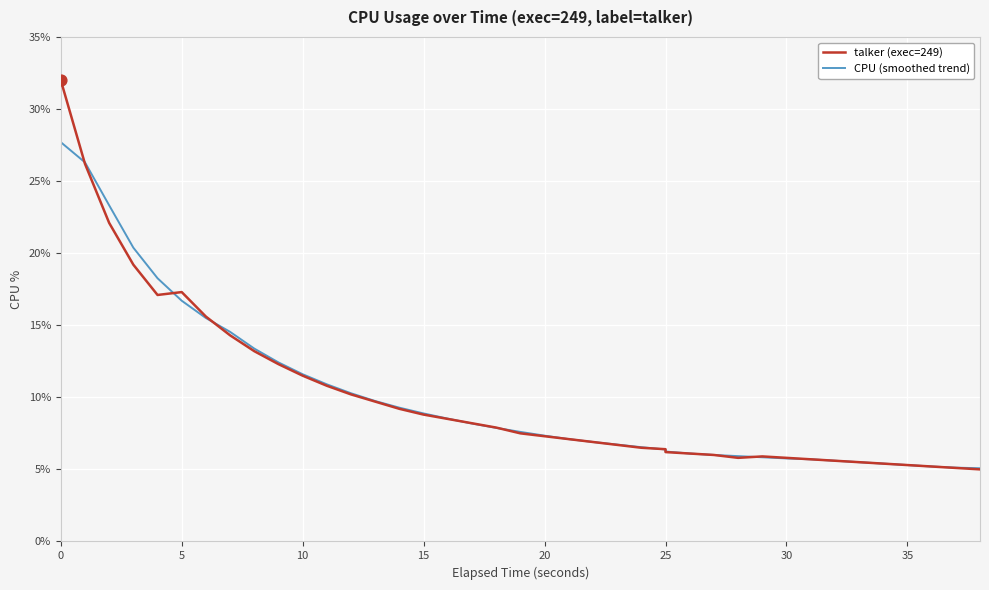

Is the value of CPU (smoothed trend) at 31 greater than the value of talker (exec=249) at 13?

No